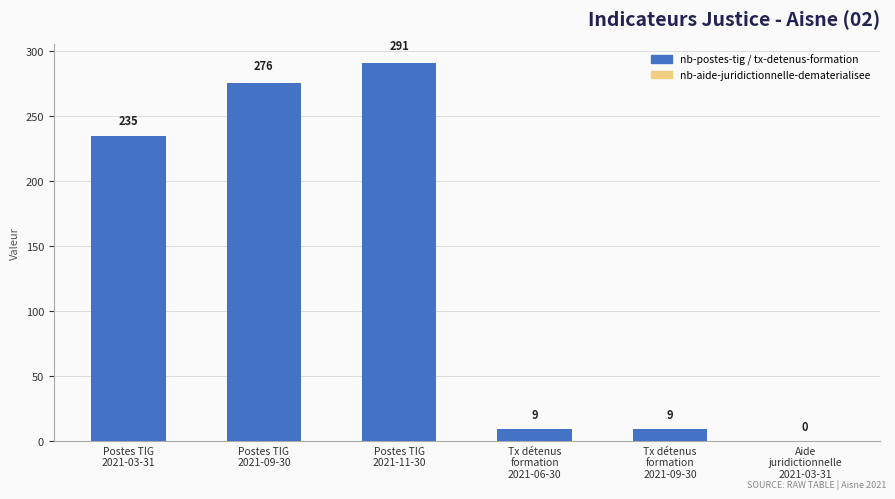

What is the sum of all values?

820